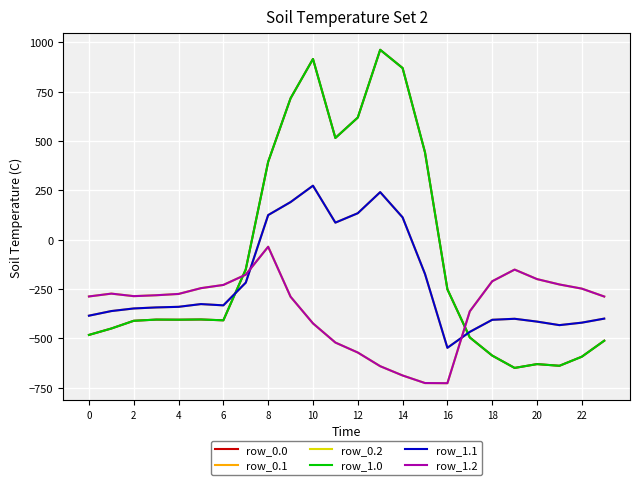

What is the difference between the maximum and minimum values in the row_0.0 series?

1611.9